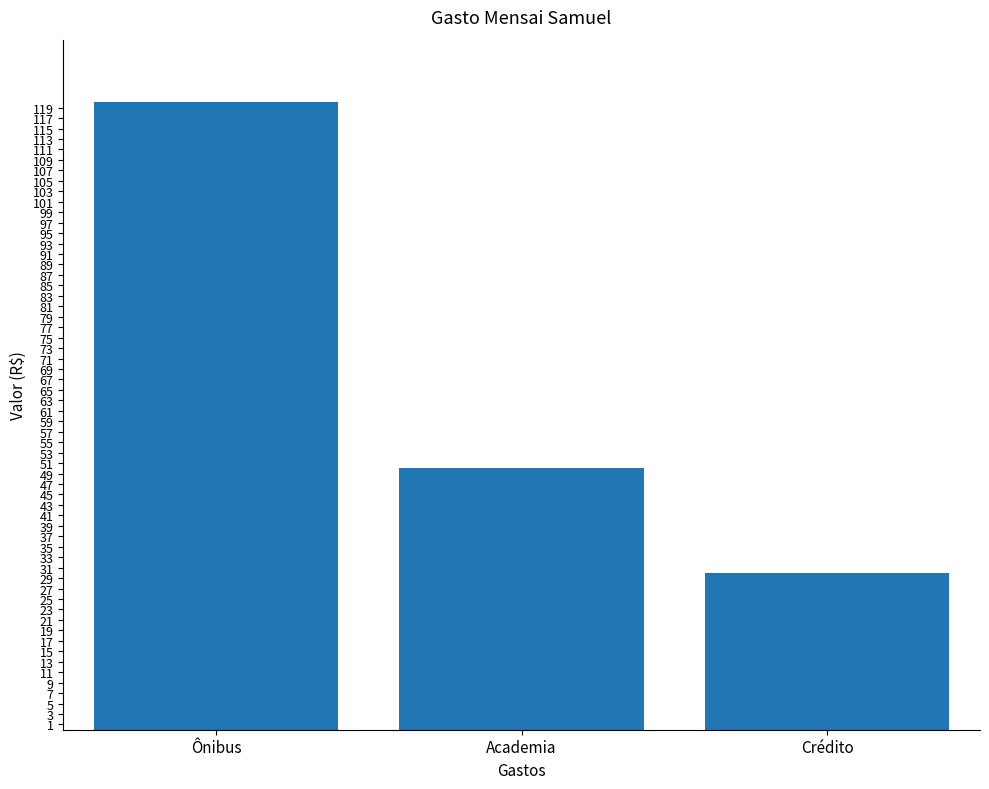

How many bars are there in total?

3